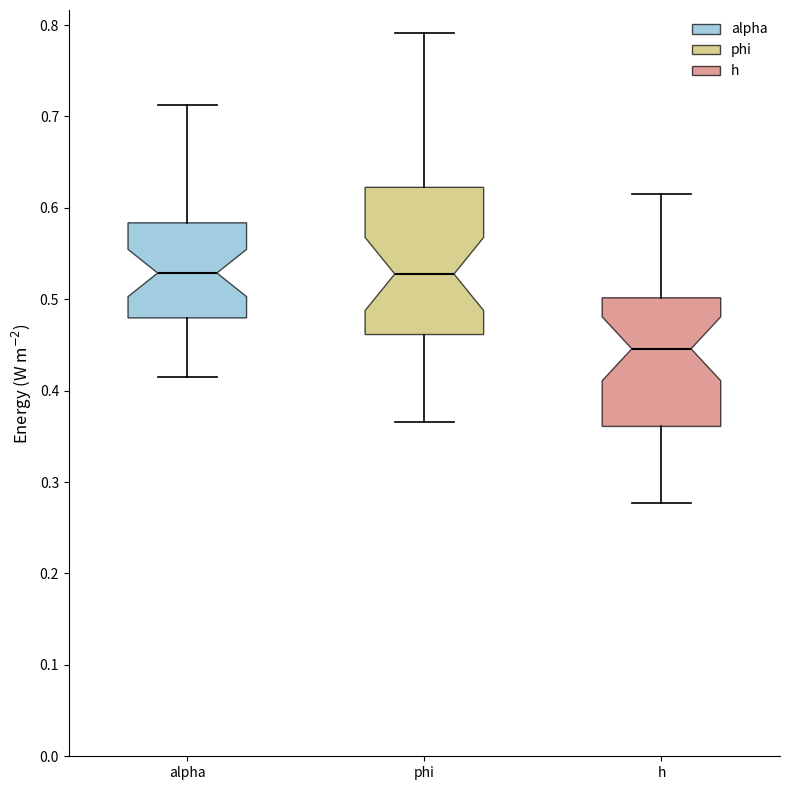

Where does the lower whisker of the box for phi end on the y-axis? The values are not printed on the chart, so give them approximately, as read against the axis.

0.37